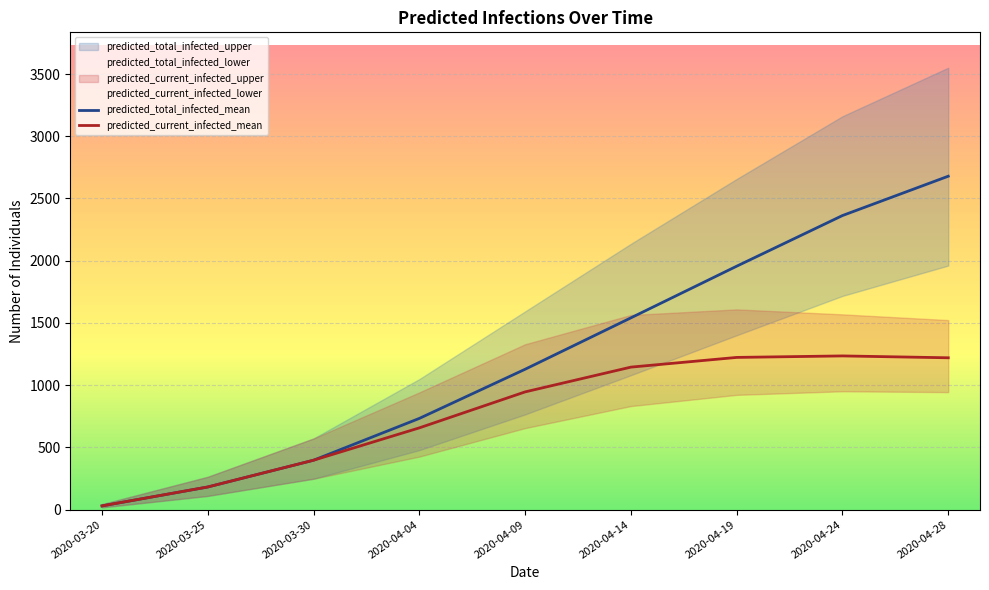

How many values in the predicted_current_infected_mean series are below 946?

4